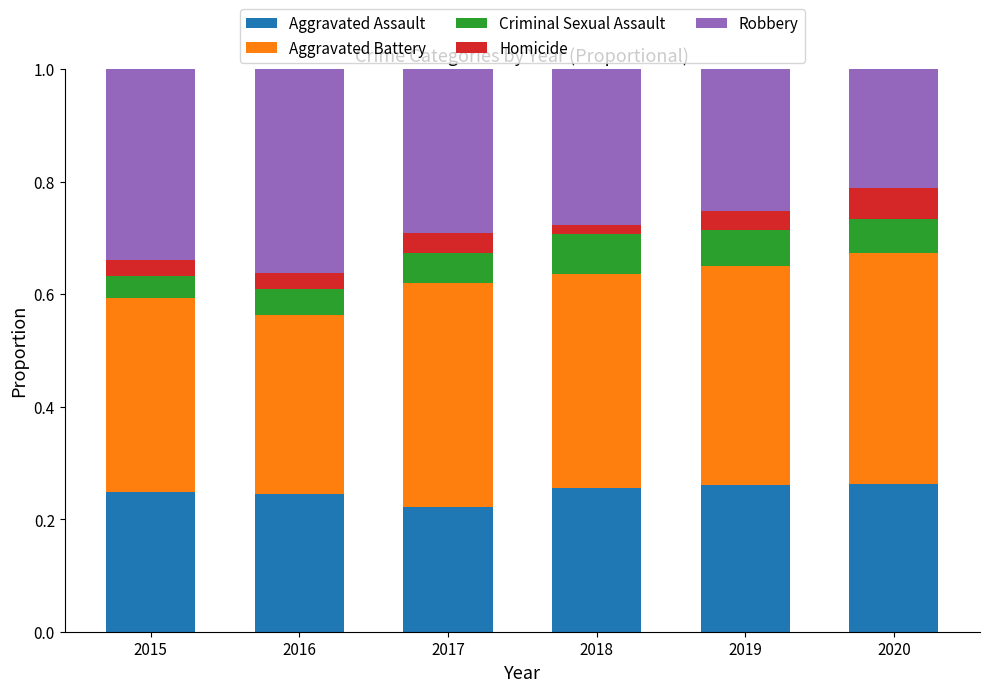

What is the sum of all Aggravated Assault values?

1.5